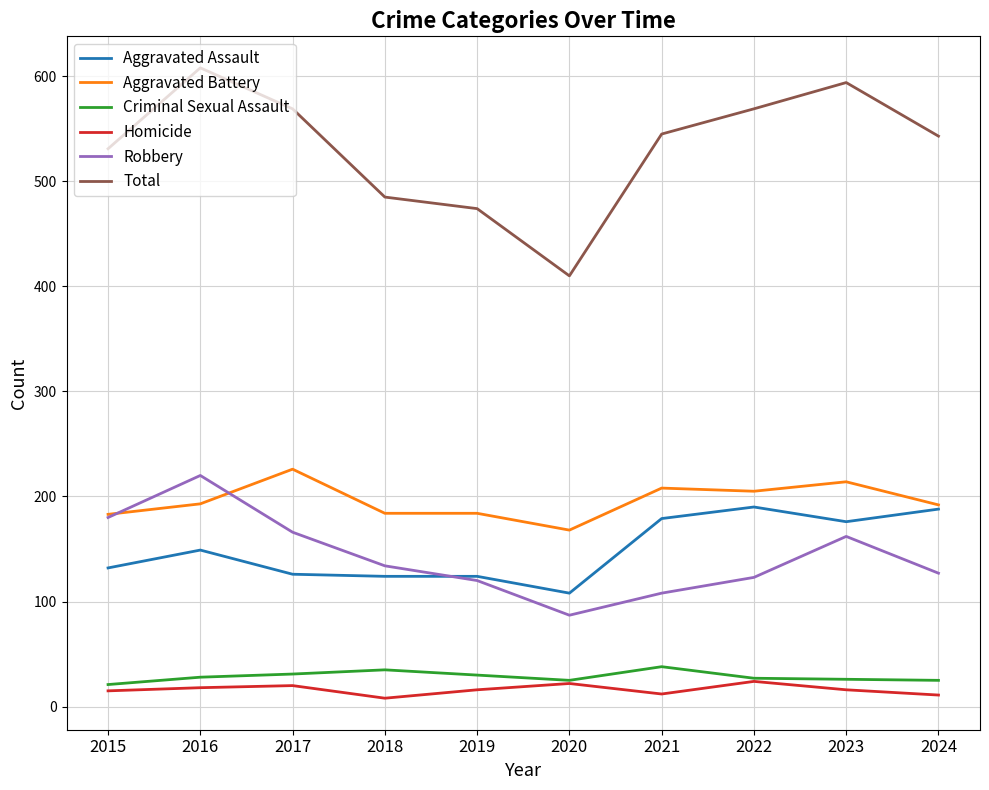

What is the spread (max minus min) of values at 2020?

388